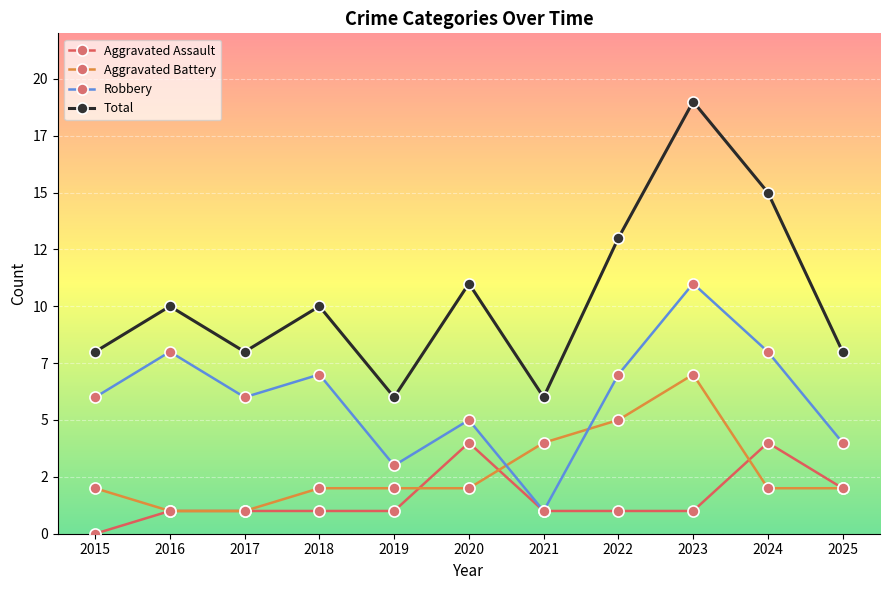

What are all the series names shown in the legend?

Aggravated Assault, Aggravated Battery, Robbery, Total